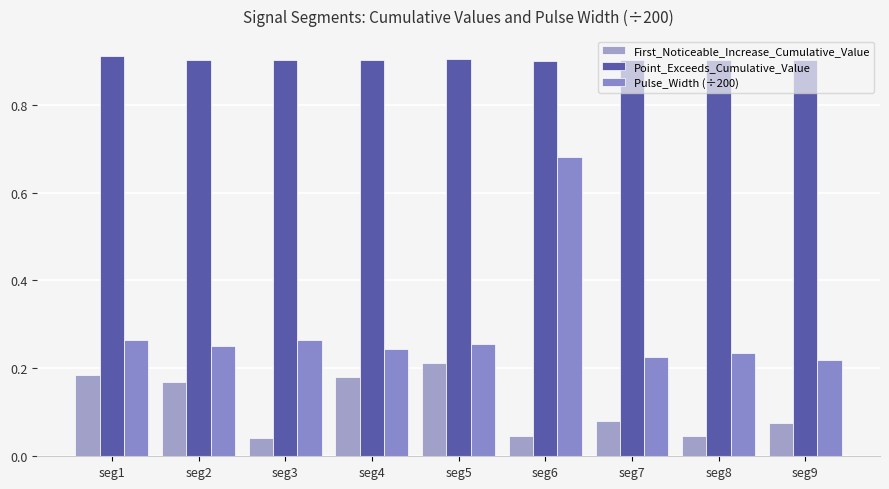

What is the total value across all series at seg4?

1.3